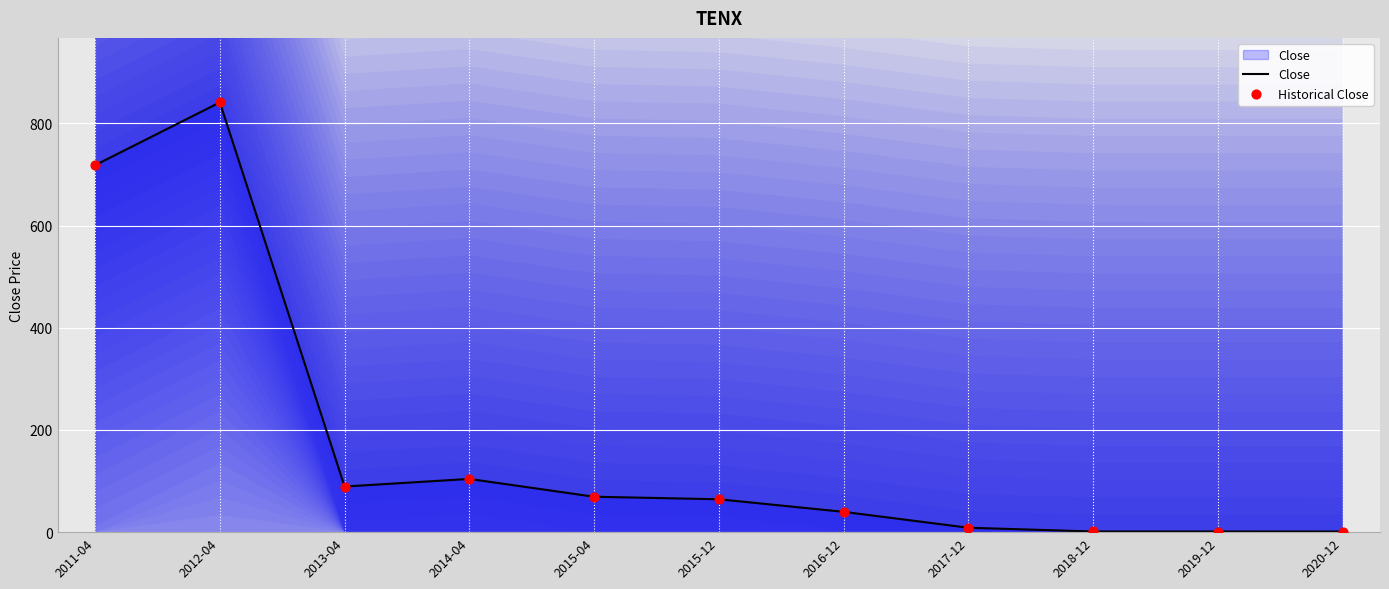

What are all the series names shown in the legend?

Close, Historical Close